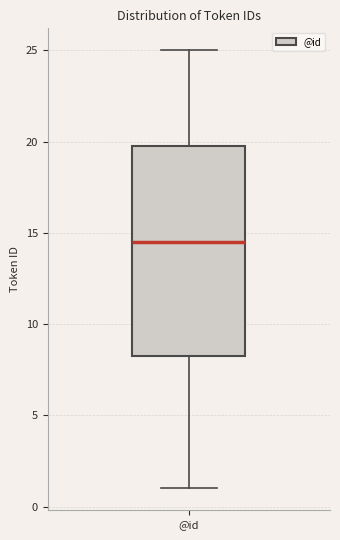

Transcribe this box plot: give where the median line is, the range the box spans, and where the two whiskers end, as read against the y-axis. The values are not printed on the chart, so give them approximately, as read against the axis.

median 14.5, box 8.5 to 20.0, whiskers 1.0 to 25.0